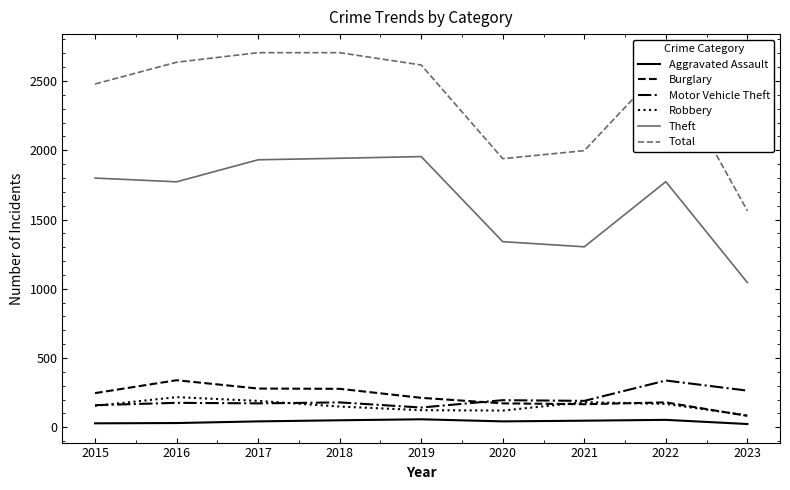

The value of Motor Vehicle Theft at 2021 is 191. True or false?

True